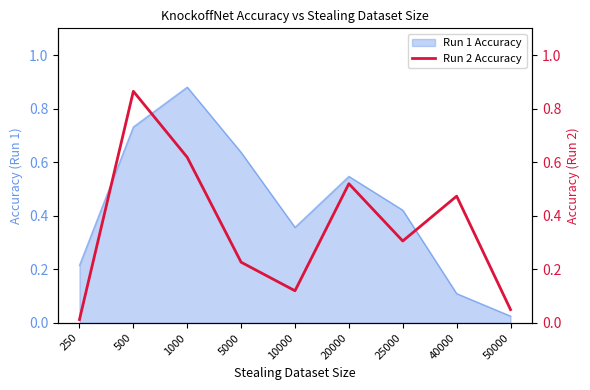

How many lines are shown in the chart?

1